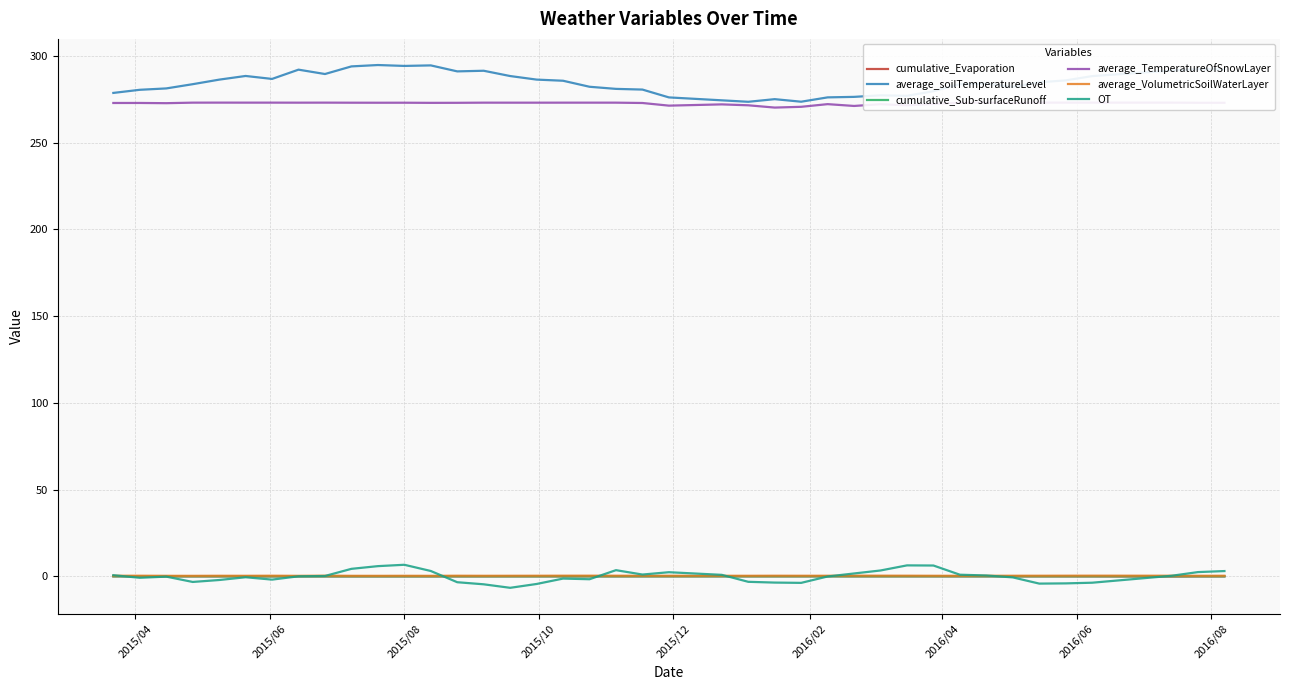

What is the difference between the maximum and minimum values in the average_soilTemperatureLevel series?

21.2